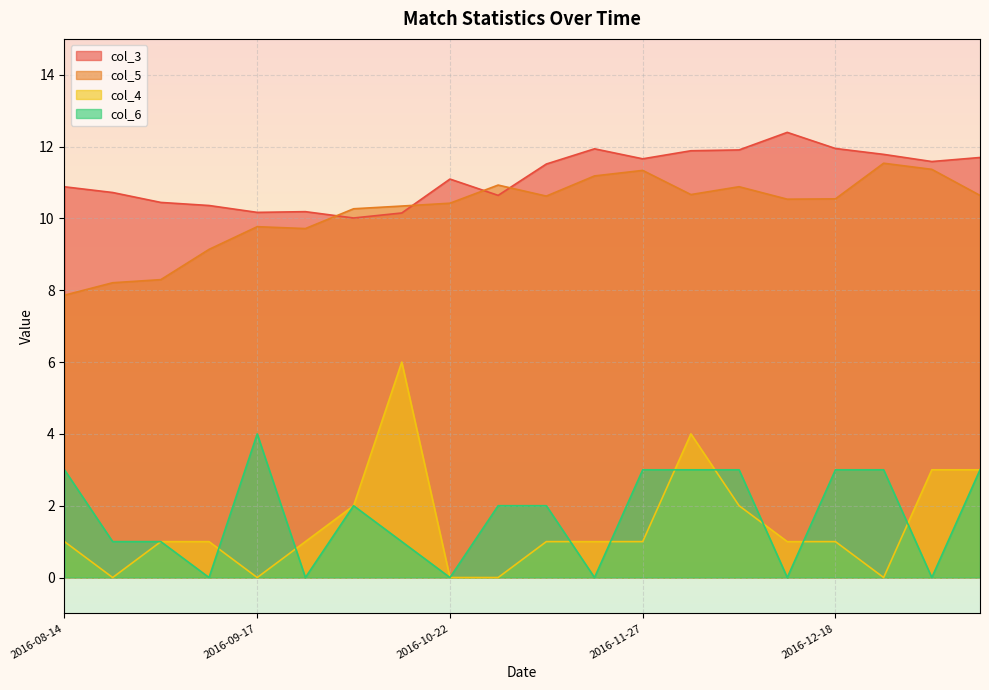

What is the average value of the col_6 series?

1.7